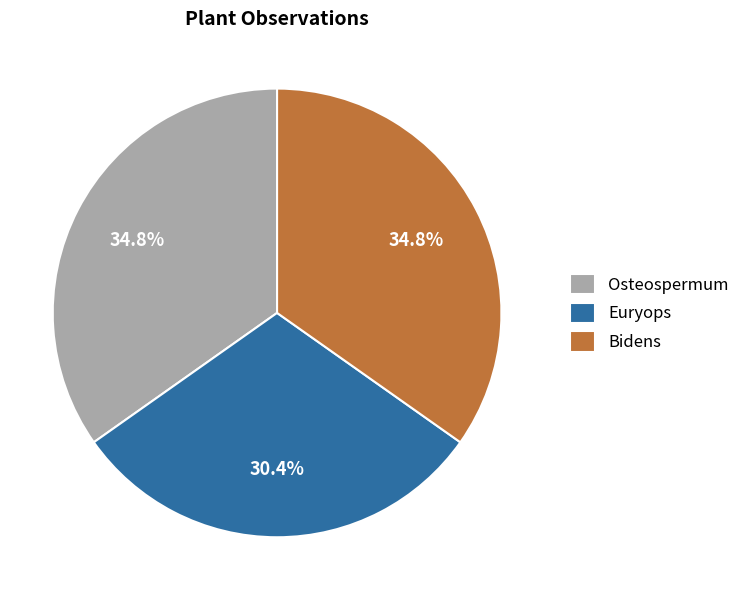

Is it true that Bidens is 35% of the pie?

True